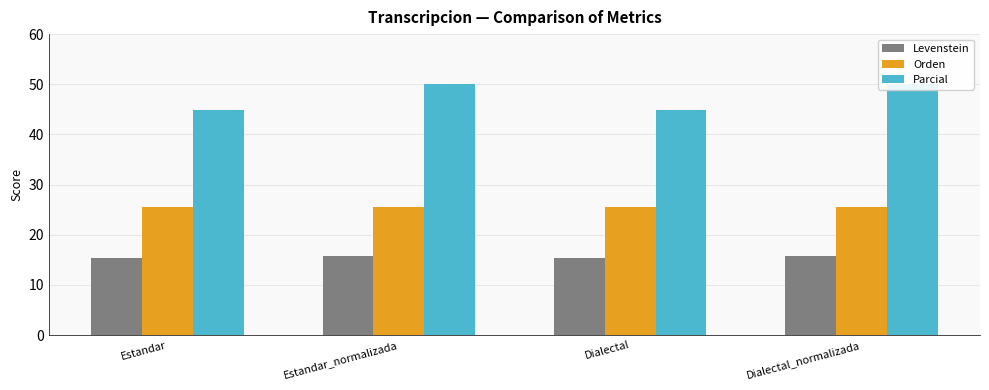

Which series has the largest range (max minus min)?

Parcial